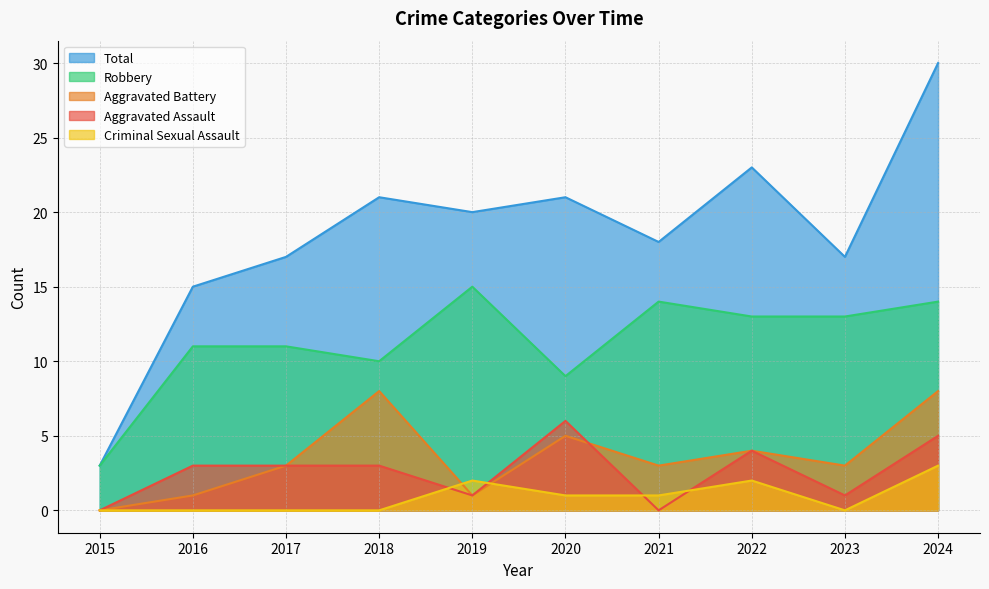

Which category has the lowest value in the Aggravated Assault series?

2015